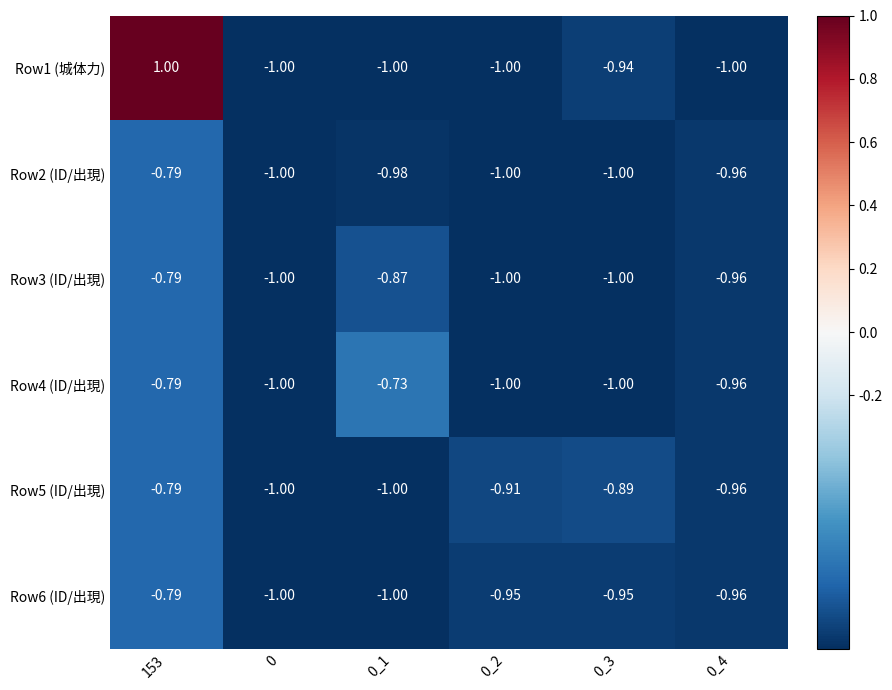

What is the greatest value displayed?

1.0